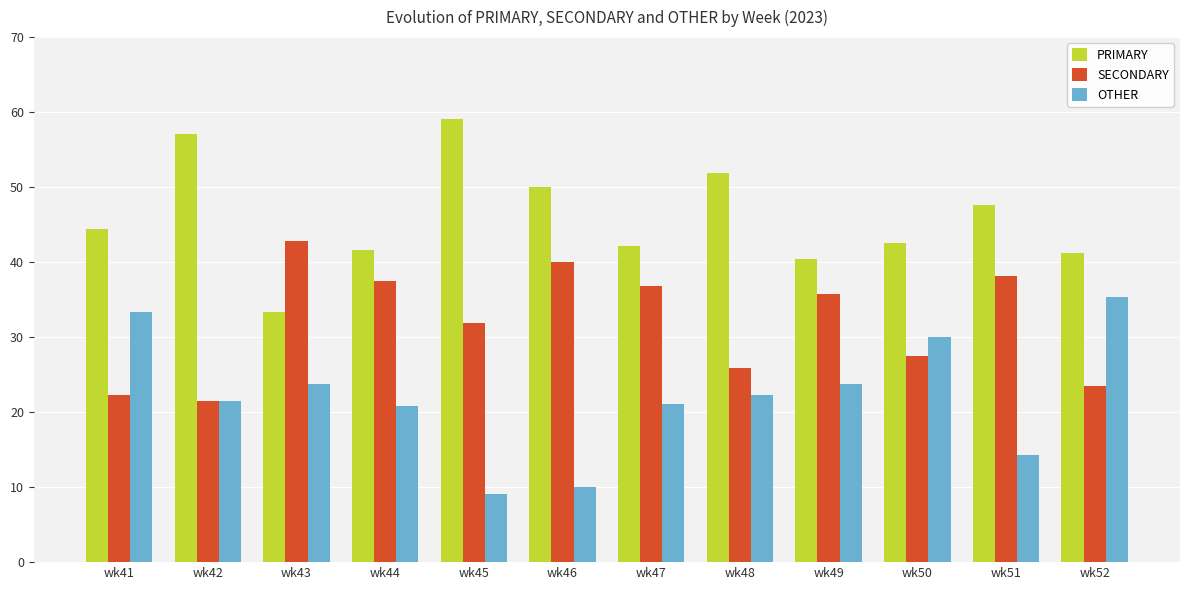

At how many categories does at least one series exceed 18?

12